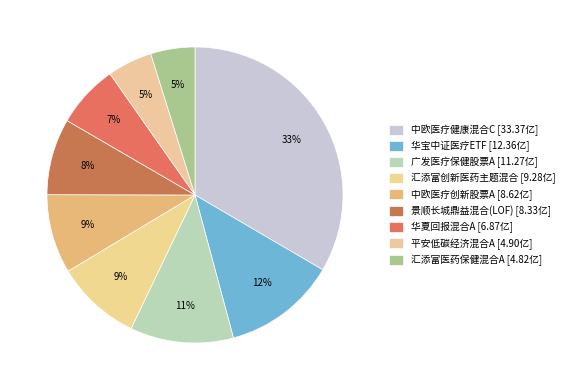

Between 广发医疗保健股票A and 中欧医疗健康混合C, which is larger?

中欧医疗健康混合C